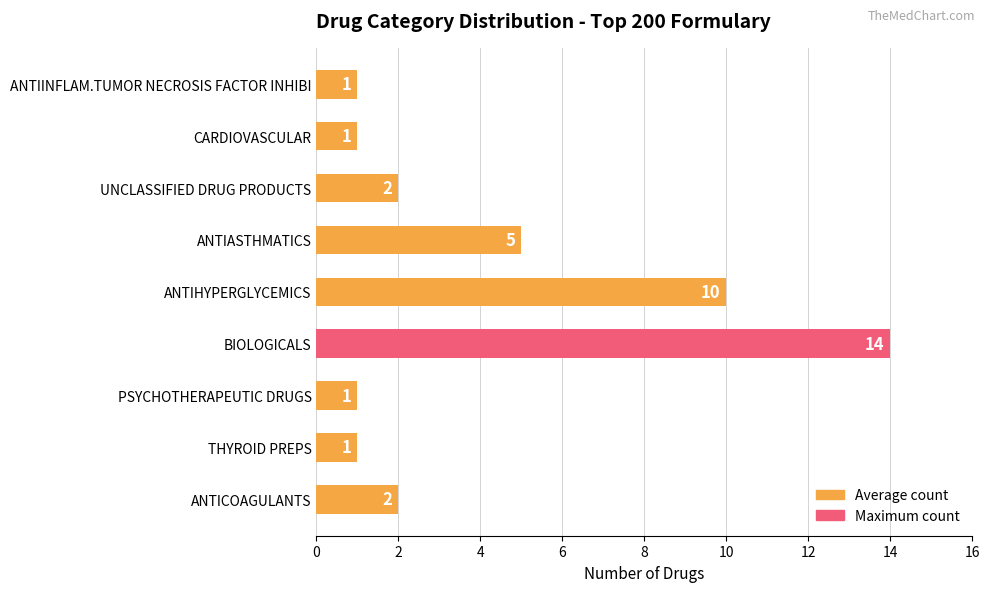

Is it true that the value at CARDIOVASCULAR is 2?

False